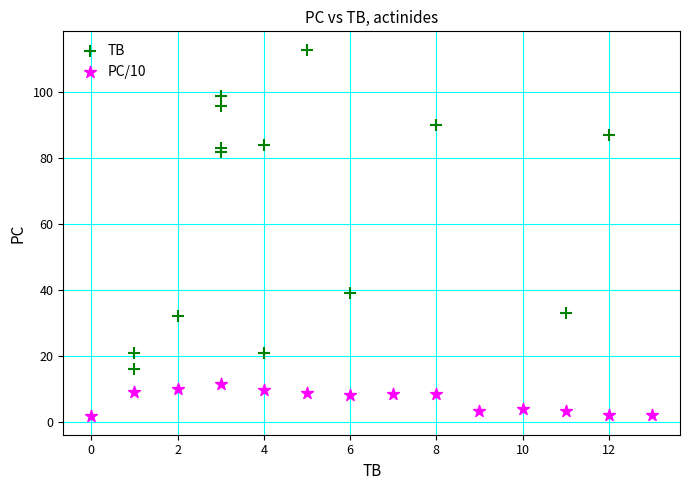

Which series contains the highest Y value?

TB